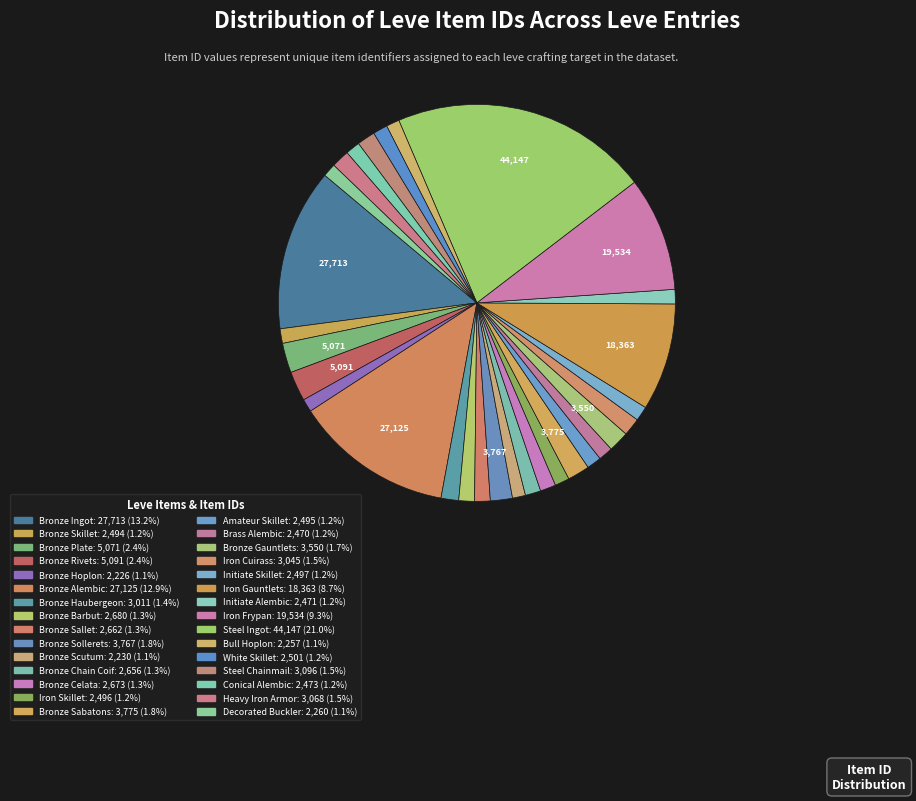

Is it true that Steel Ingot is 21% of the pie?

True